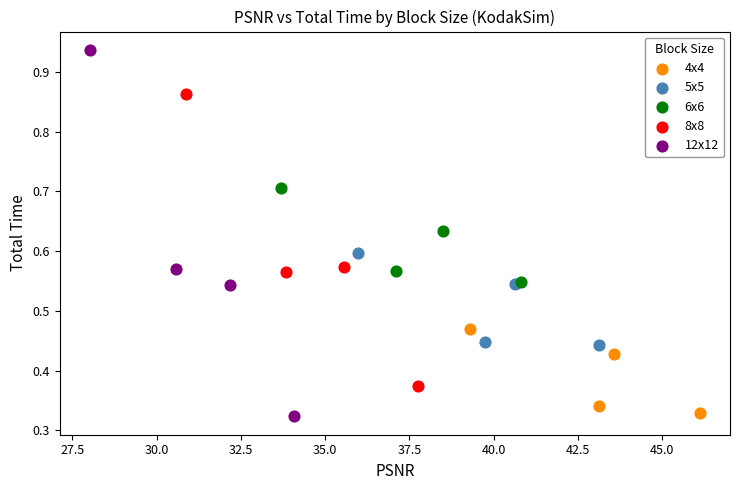

Which series reaches the maximum Y coordinate?

12x12